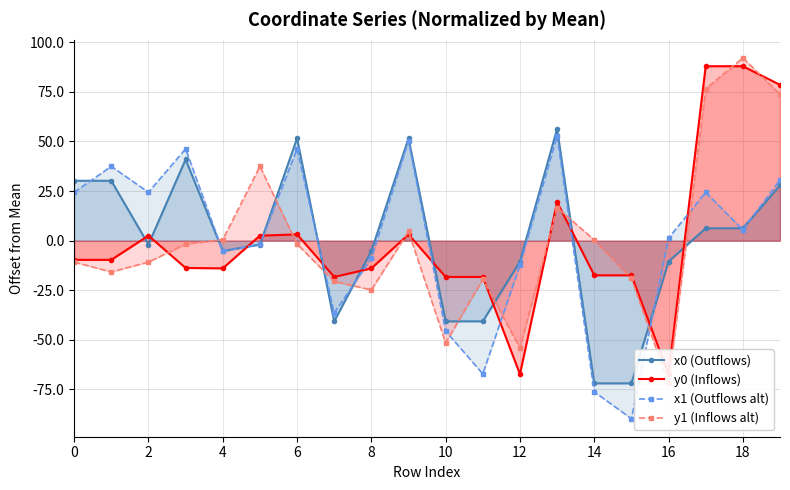

The value of x1 (Outflows alt) at 4 is 38.4. True or false?

False